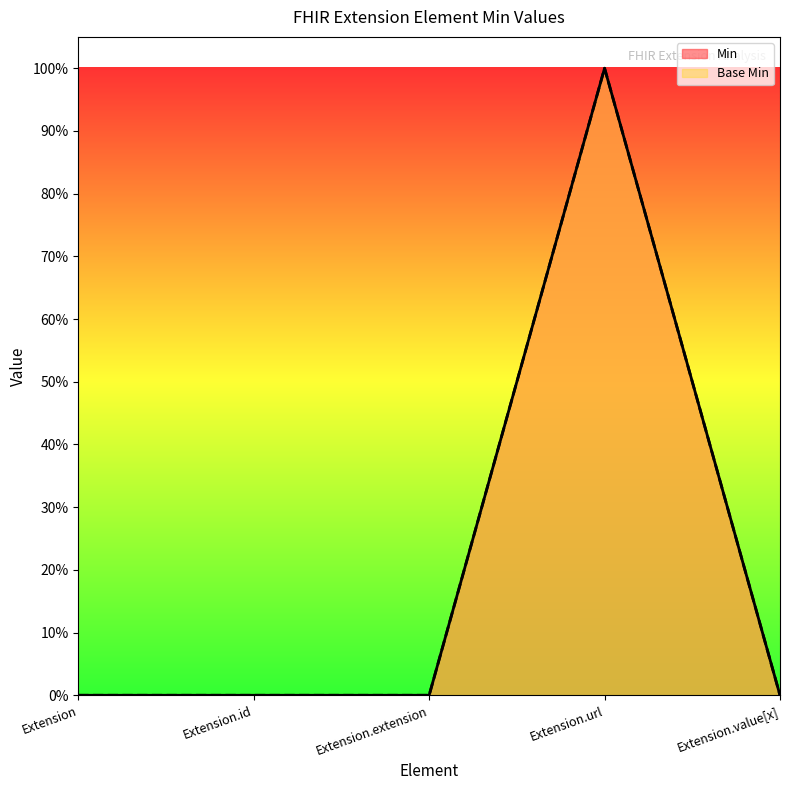

At which category is the sum across all series the highest?

Extension.url